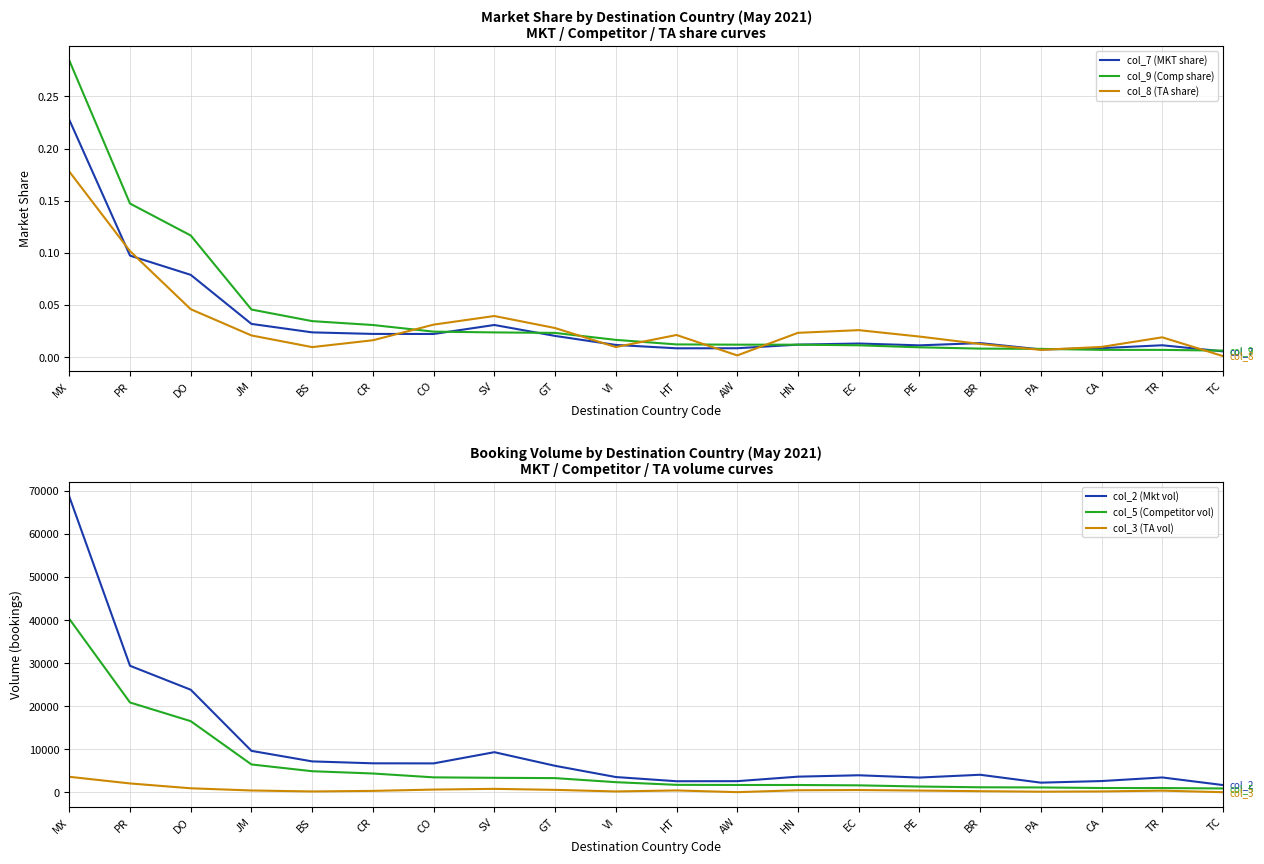

What is the difference between the highest and lowest values at EC?

3952.0